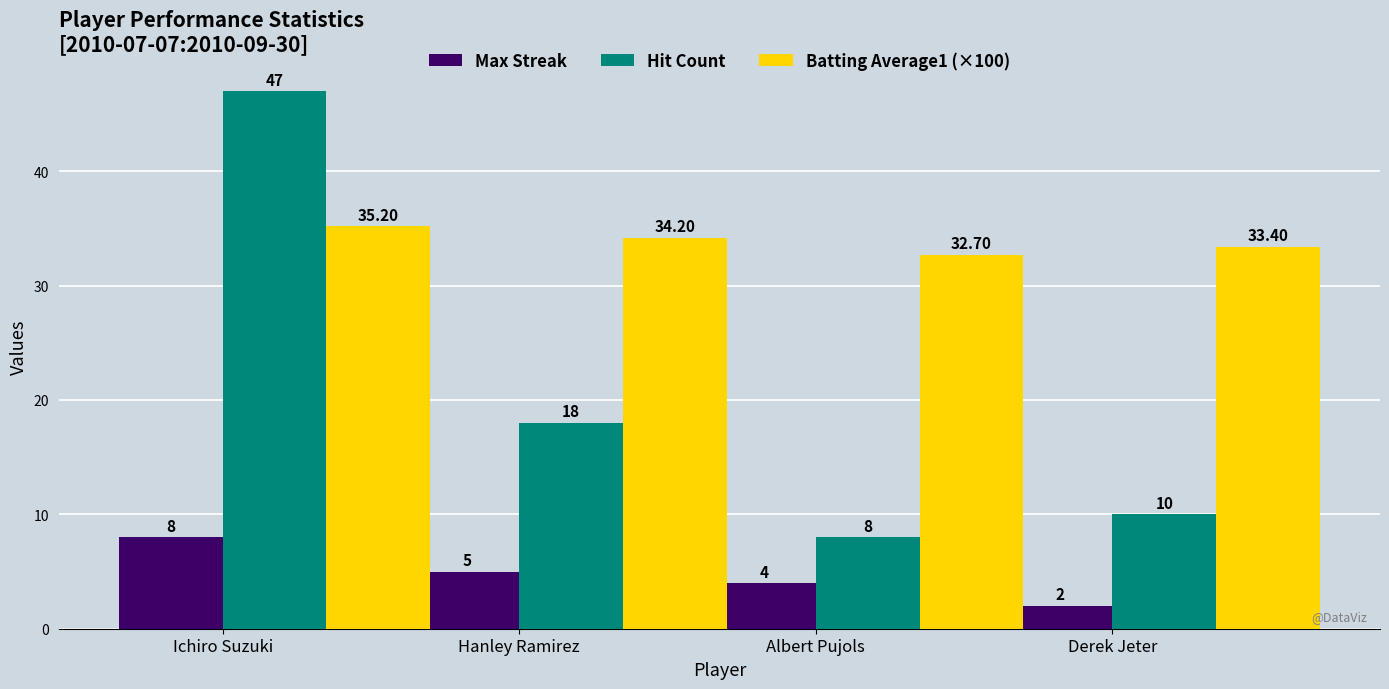

True or false: Max Streak has a value of 2.0 at Derek Jeter.

True